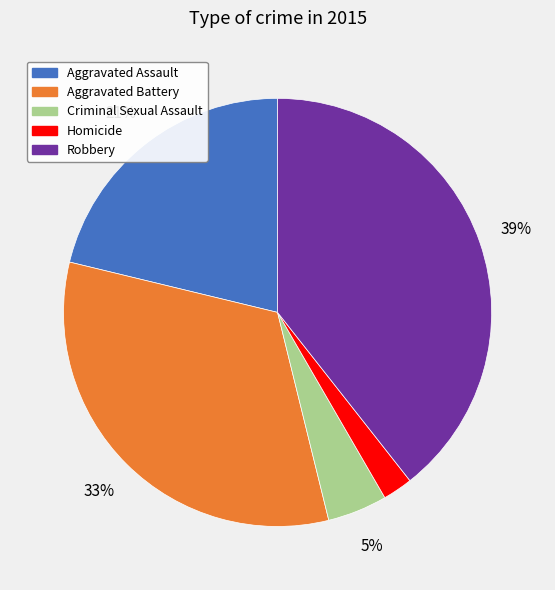

Between Homicide and Aggravated Assault, which is larger?

Aggravated Assault